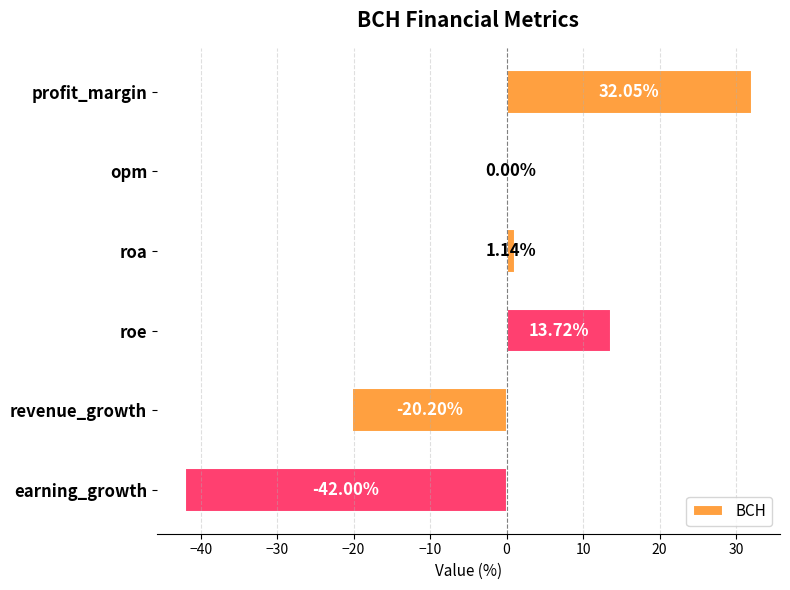

At which label is the value closest to -4?

opm